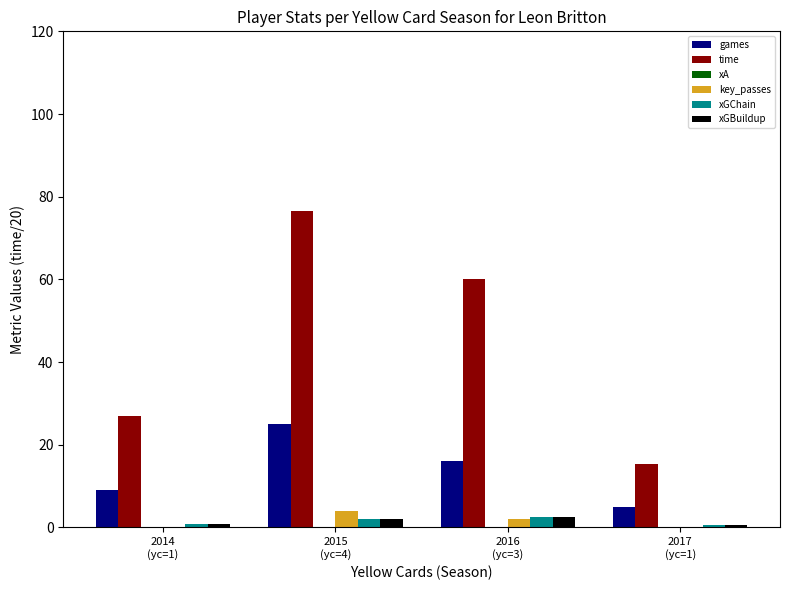

What is the sum of all key_passes values?

6.0